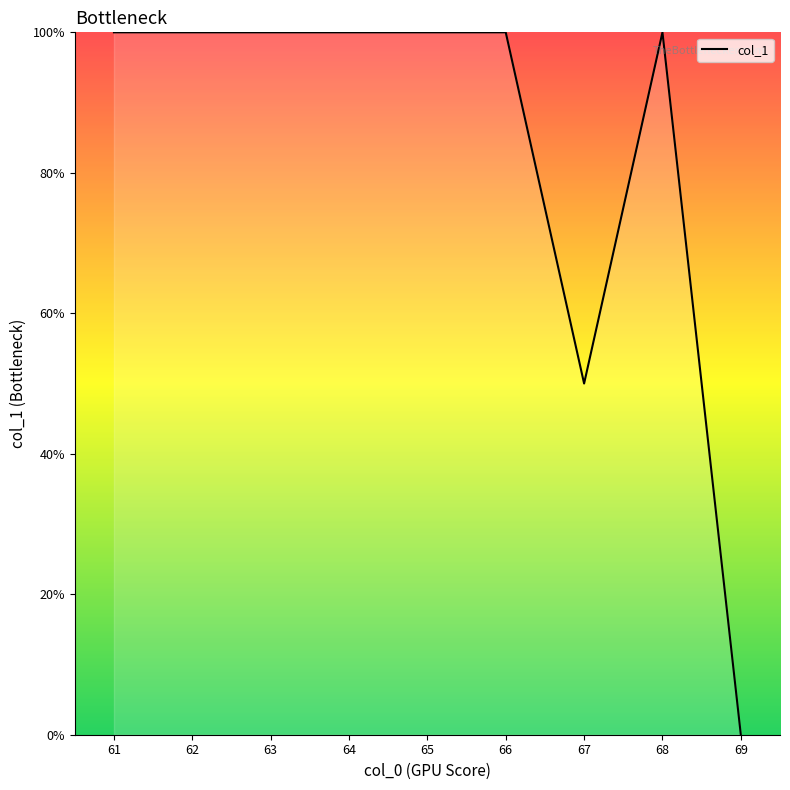

What is the difference between the maximum and minimum values?

1.0